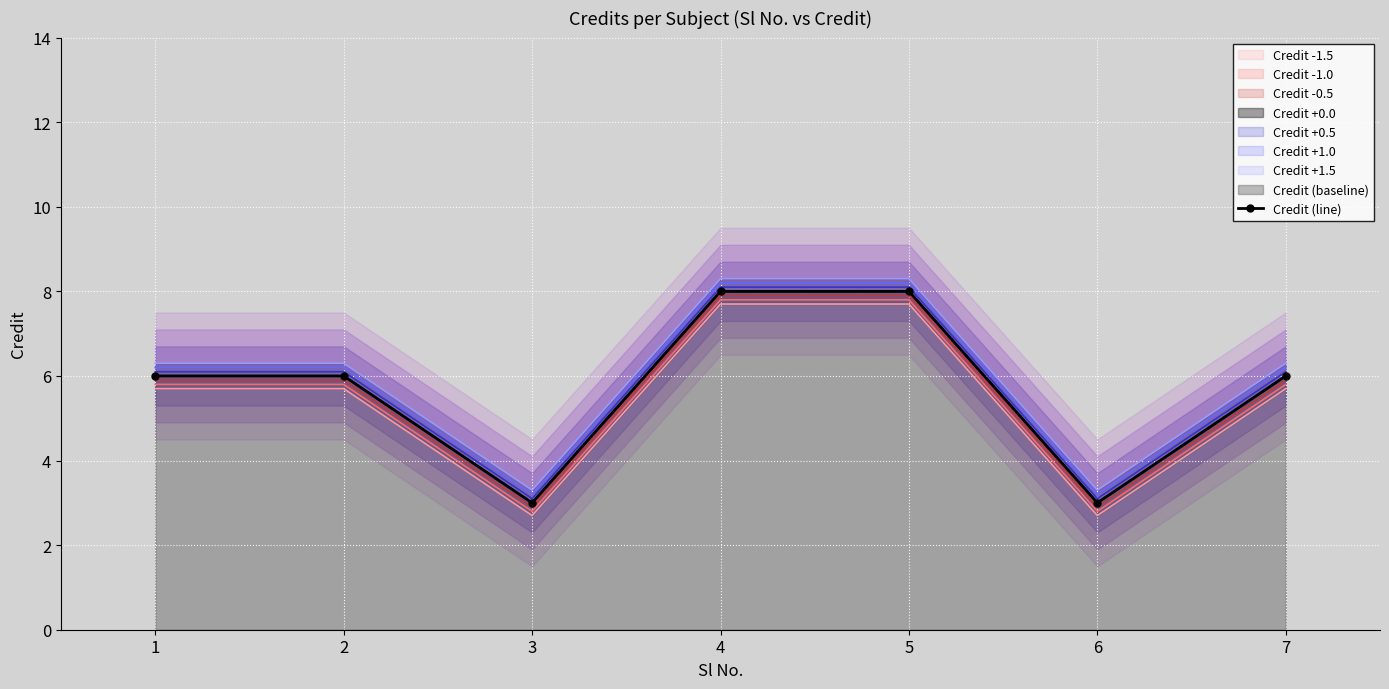

What is the approximate value at 7?

6